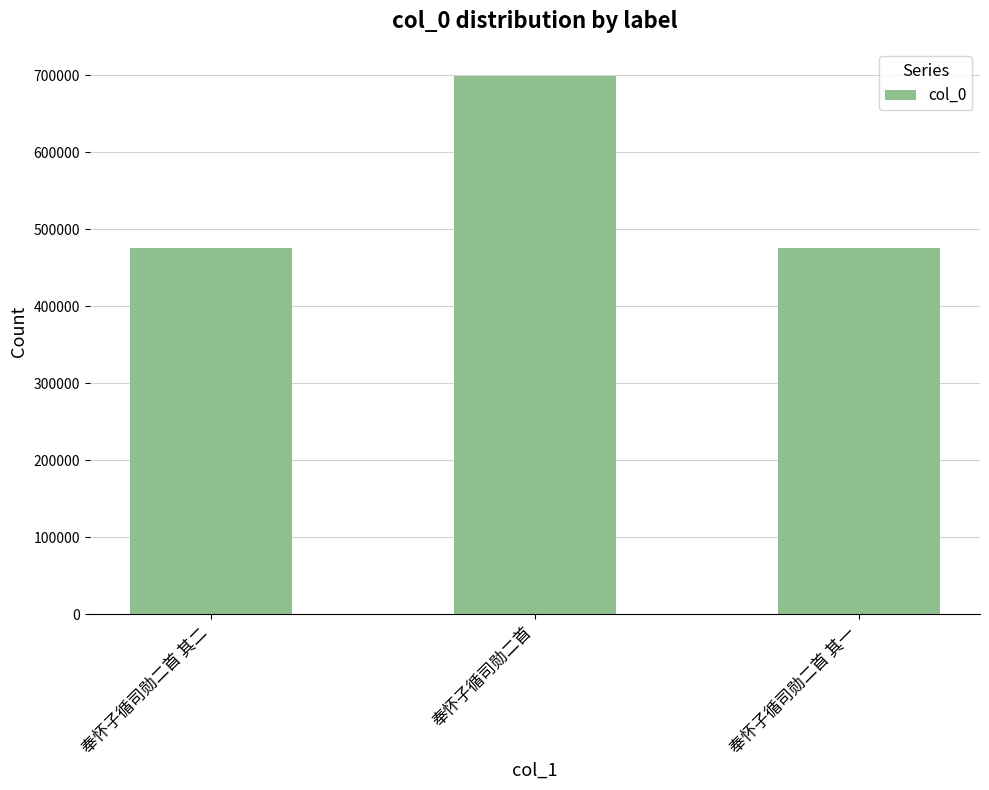

What is the sum of all values?

1649406